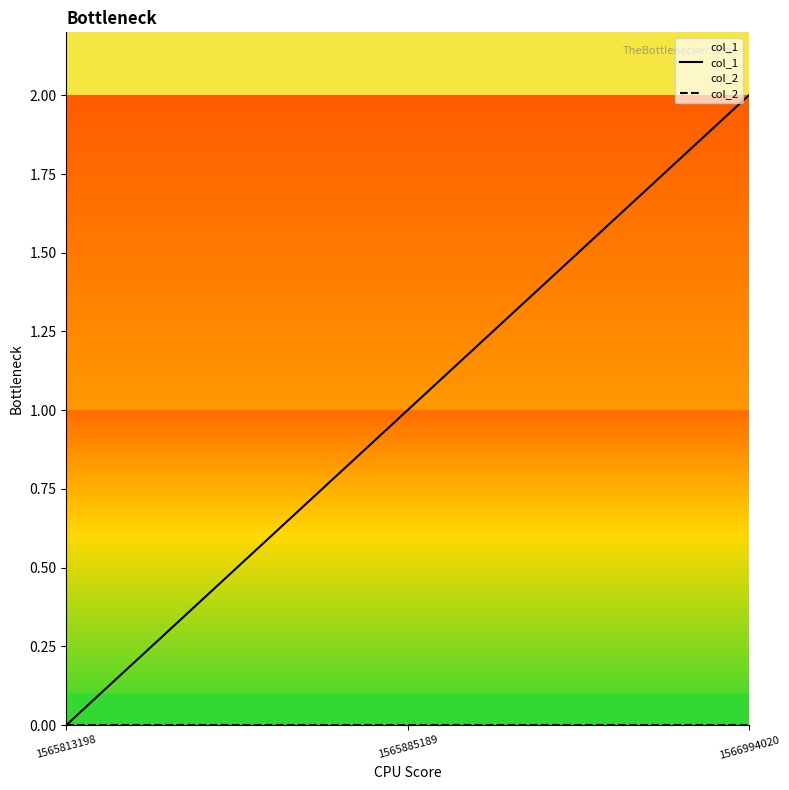

Rank the series by their average value, from lowest to highest.

col_2, col_1